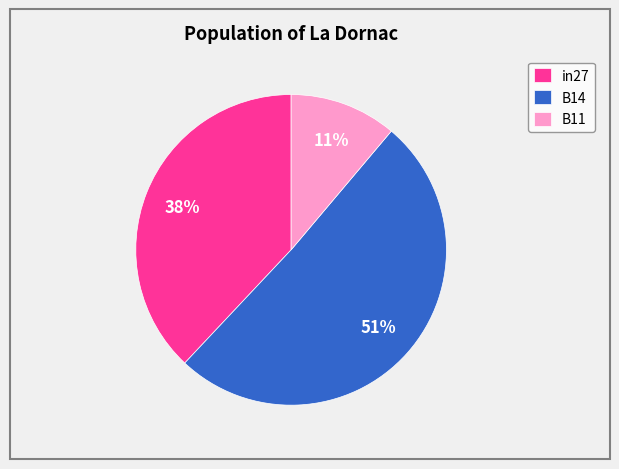

Do B11 and in27 together represent more than half of the pie?

No